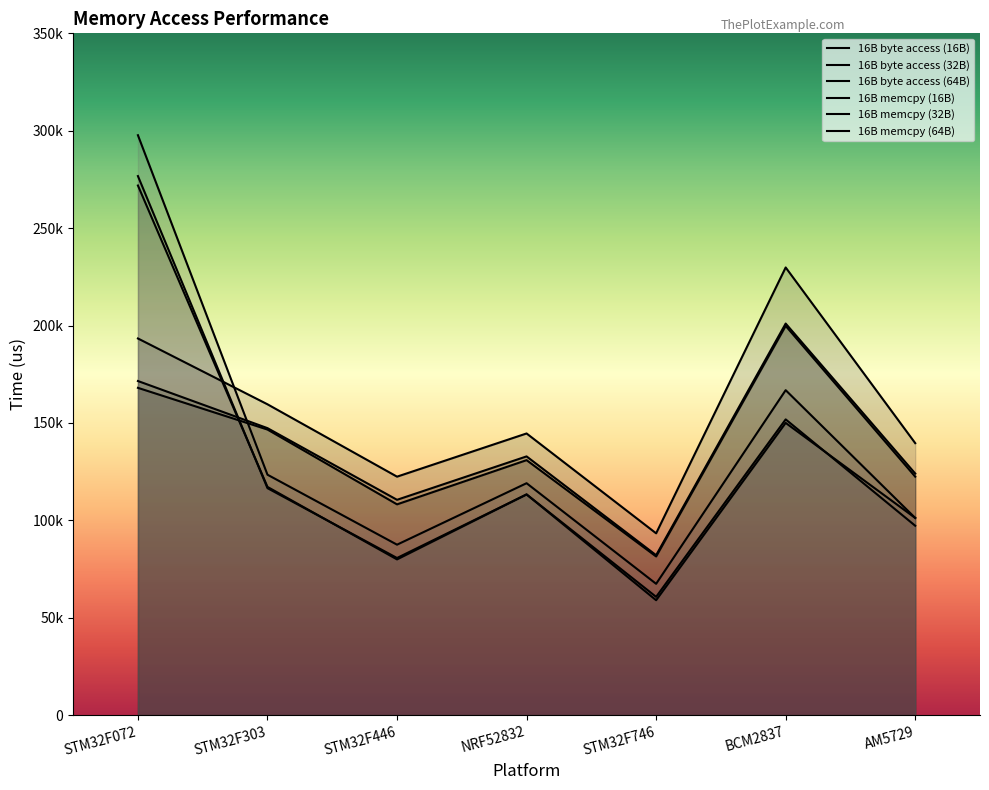

What is the label of the 2nd point from the left?

STM32F303